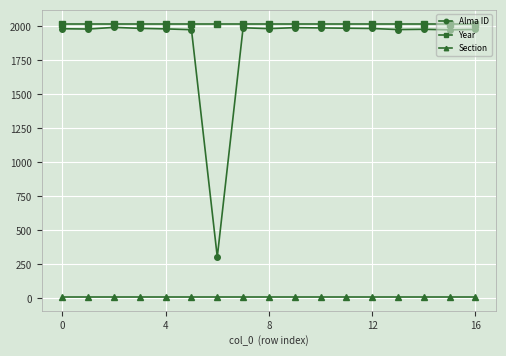

At how many categories does at least one series exceed 624?

17